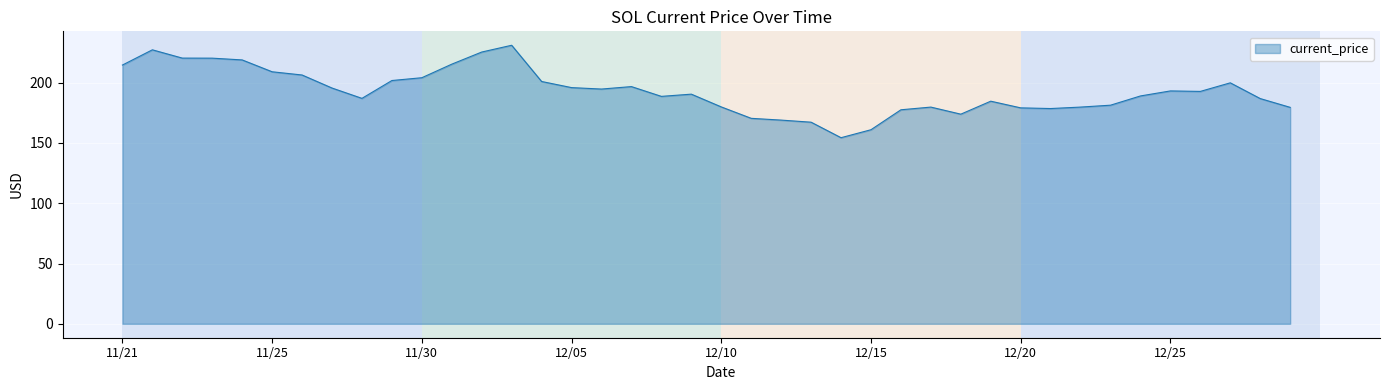

What is the maximum value shown in the chart?

231.0